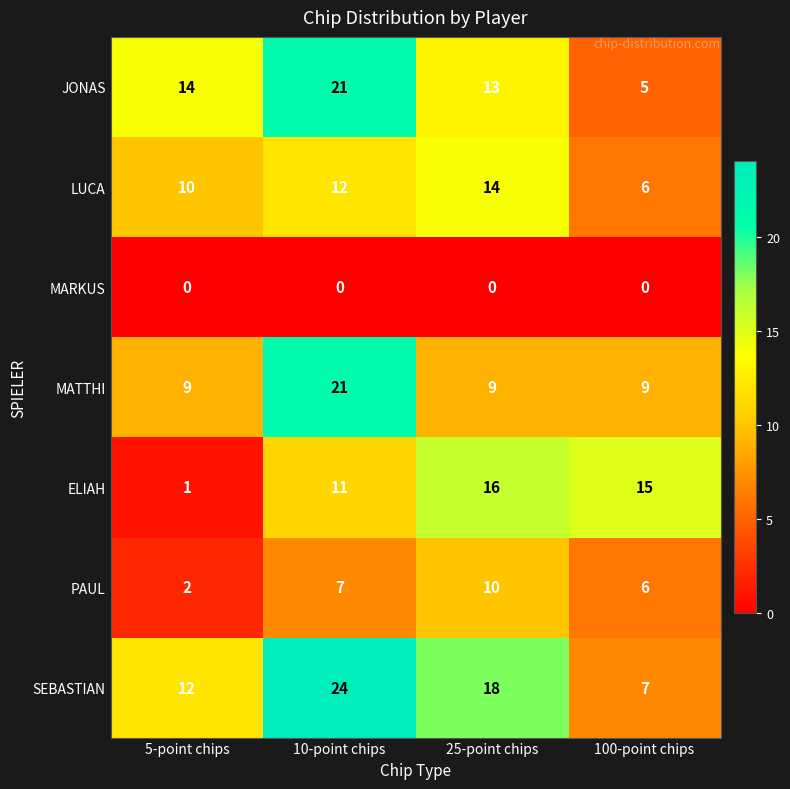

At 5-point chips, list the series in order from smallest to largest.

MARKUS, ELIAH, PAUL, MATTHI, LUCA, SEBASTIAN, JONAS